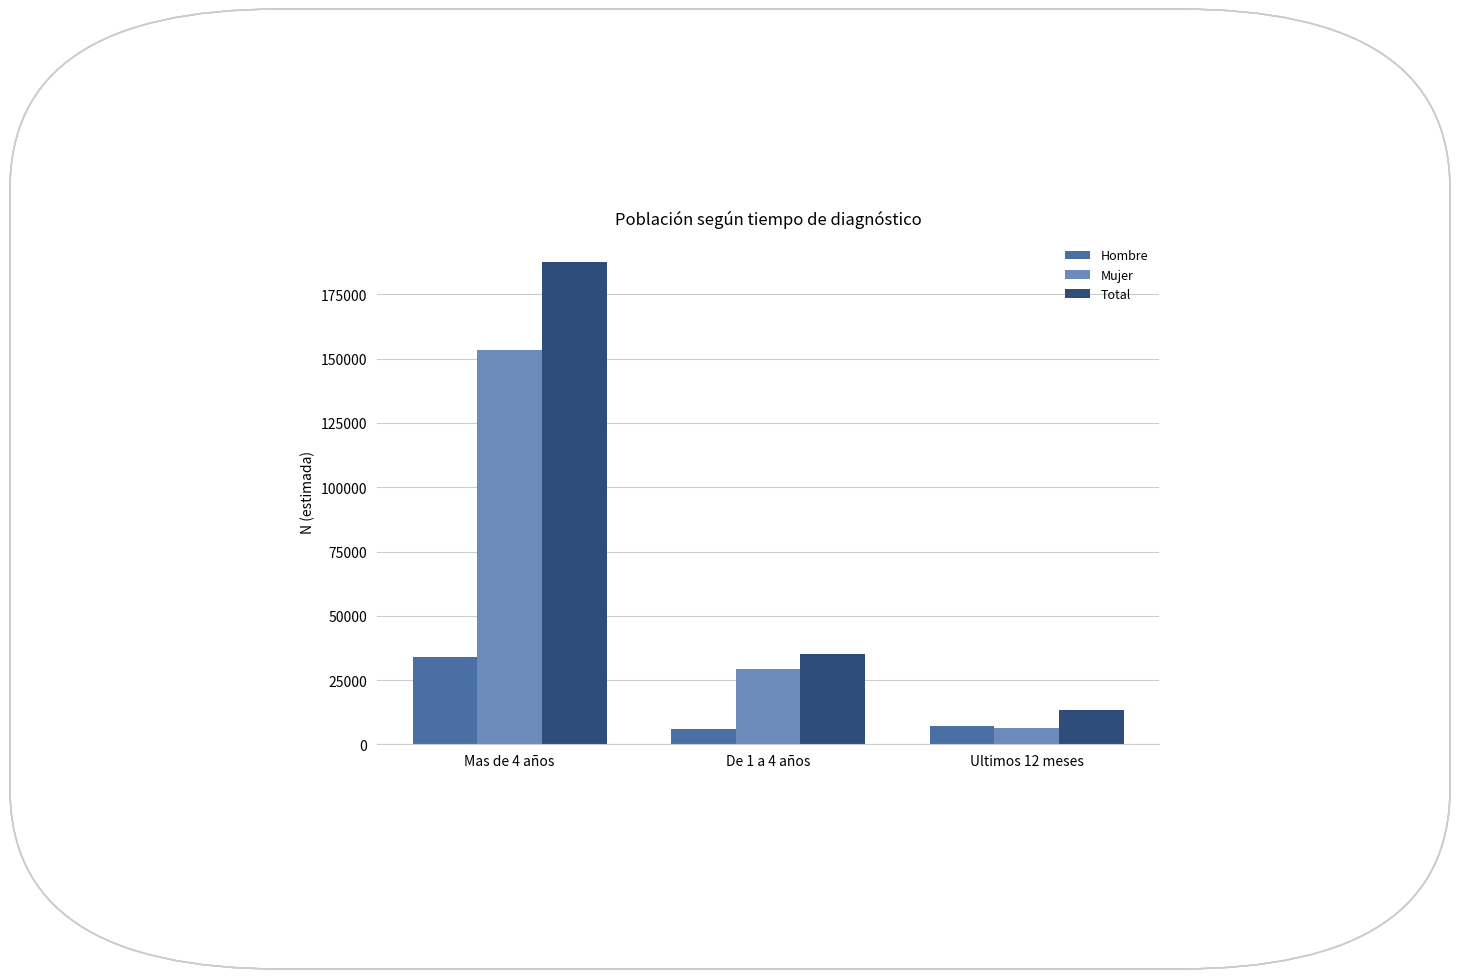

Reading left to right, what are all the values shown in this chart?

Hombre: 34081	5837	7023
Mujer: 153437	29339	6321
Total: 187518	35176	13344